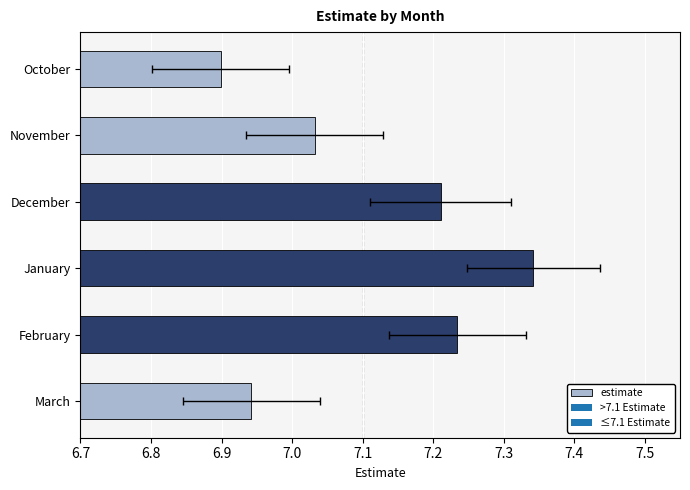

Does the chart contain stacked bars?

No